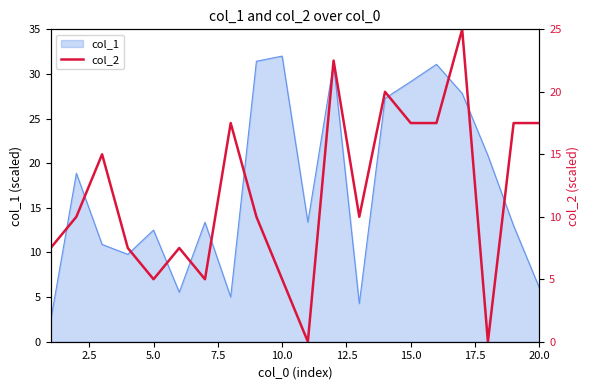

What is the minimum value for col_1?

2.4